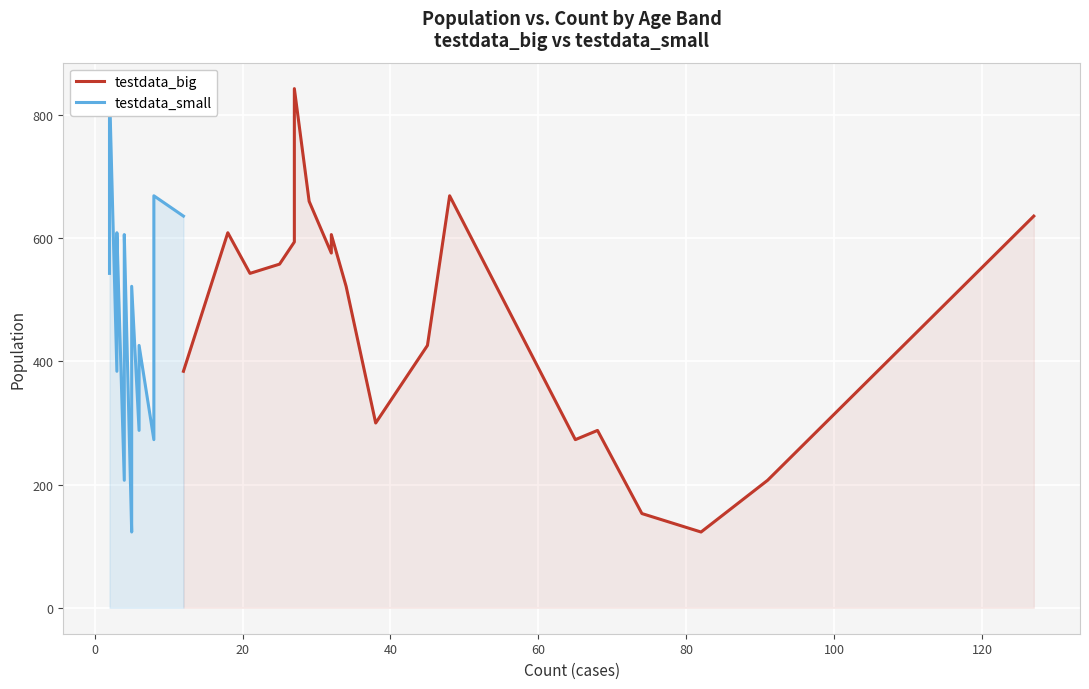

How many data points in testdata_big are above 543?

9